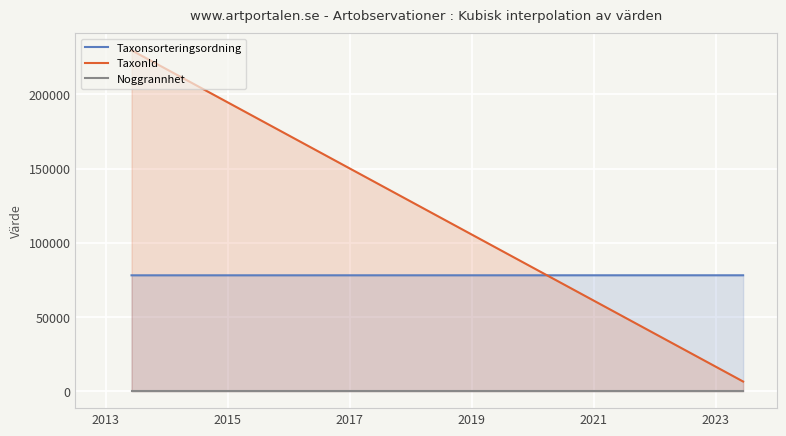

True or false: TaxonId and Noggrannhet intersect in this chart.

False